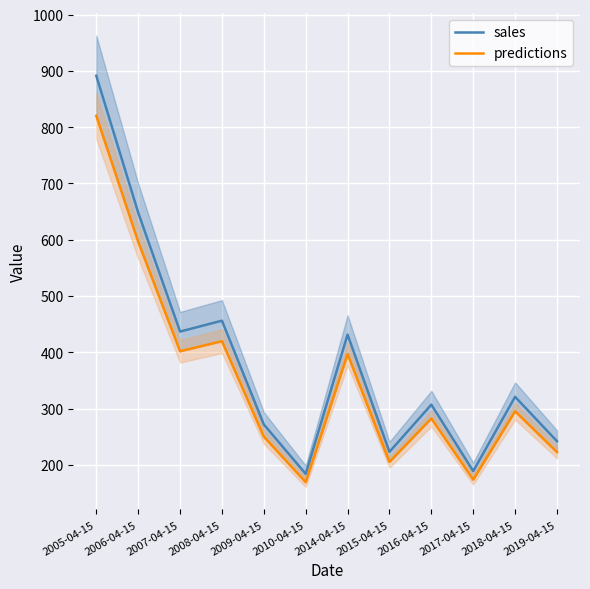

How many lines are shown in the chart?

2